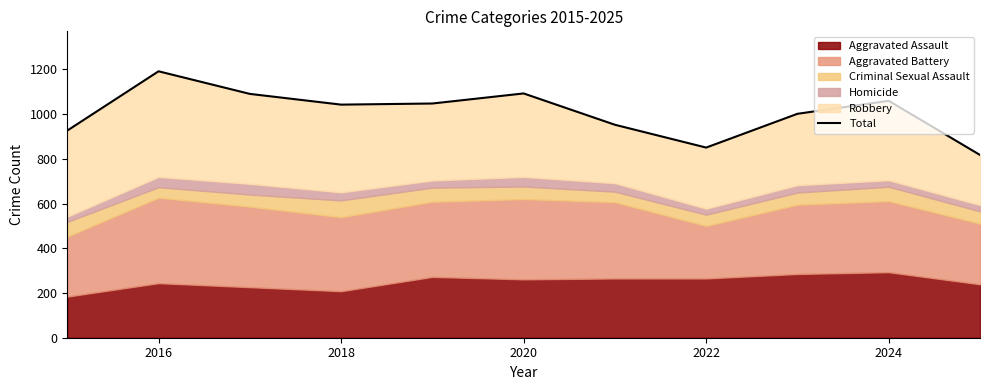

The value at 2022 is 1856. True or false?

False